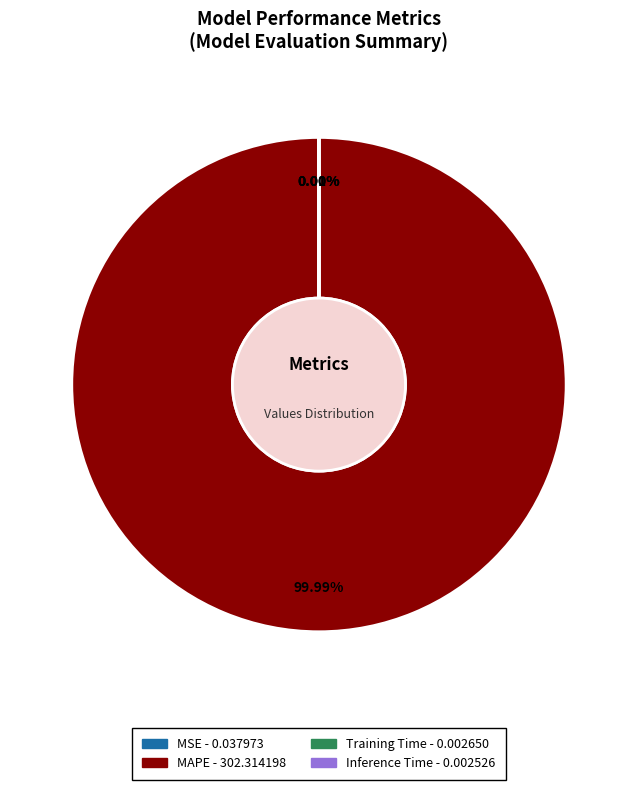

Is there any slice that represents more than half of the pie?

Yes